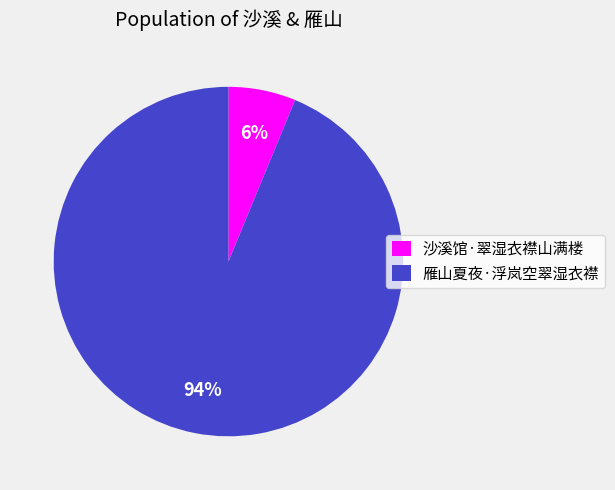

Which has a higher value, 雁山夏夜·浮岚空翠湿衣襟 or 沙溪馆·翠湿衣襟山满楼?

雁山夏夜·浮岚空翠湿衣襟